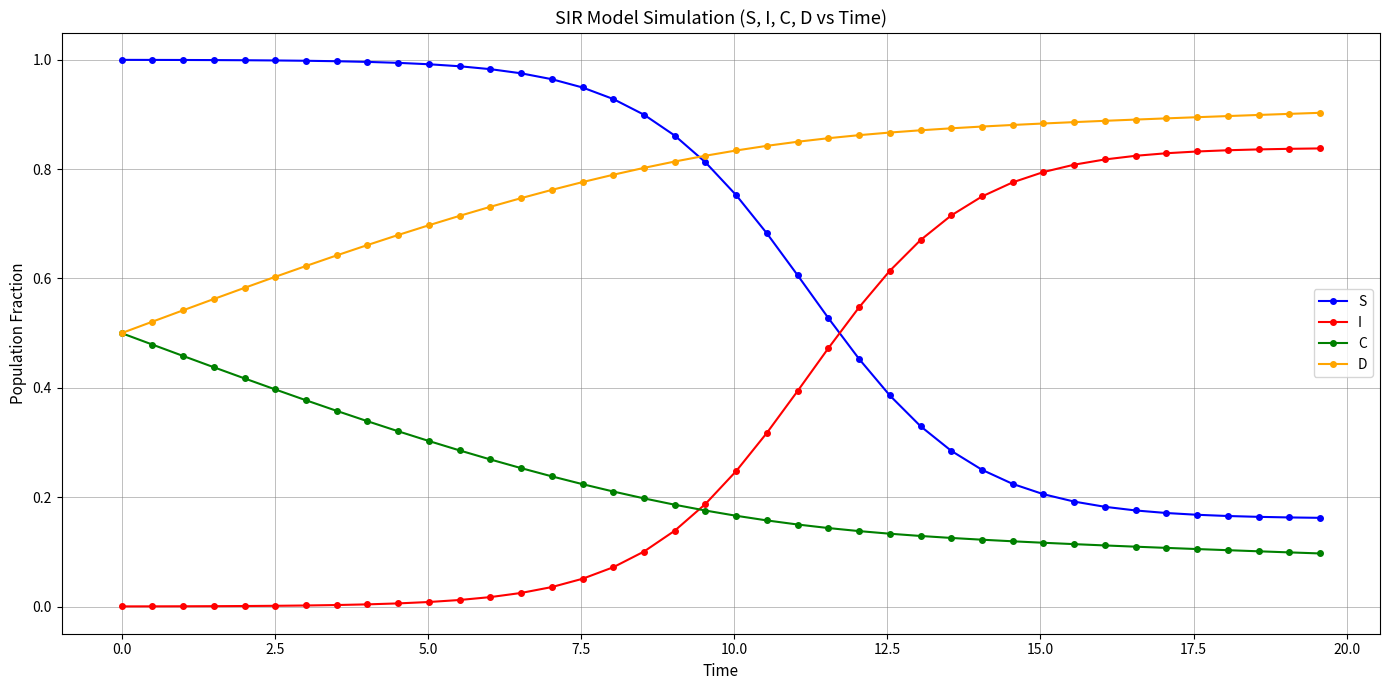

True or false: C and S intersect in this chart.

False